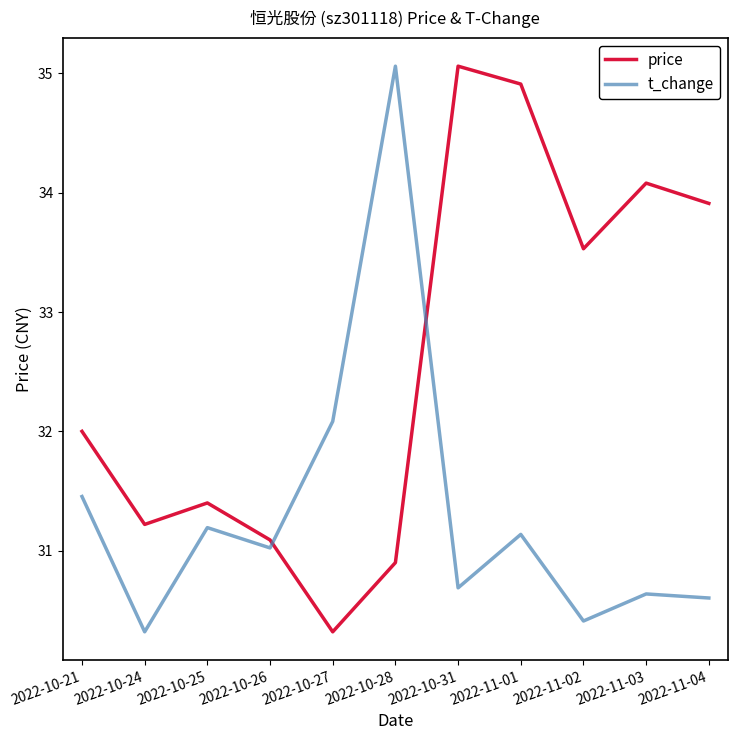

What position from the left is 2022-11-03?

10